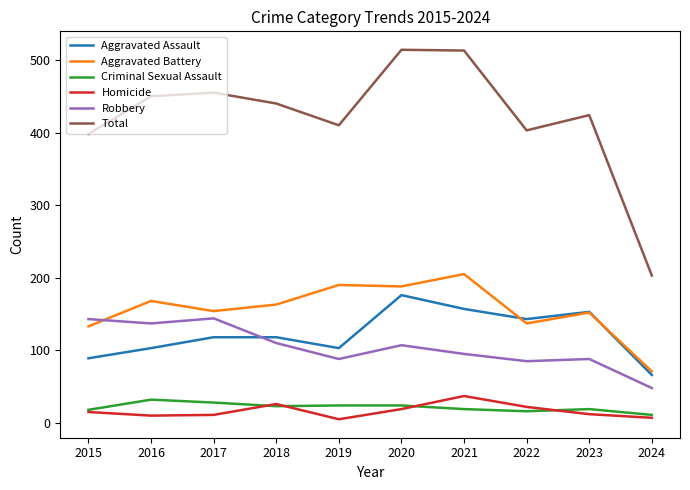

Is it true that Total equals 410 at 2019?

True